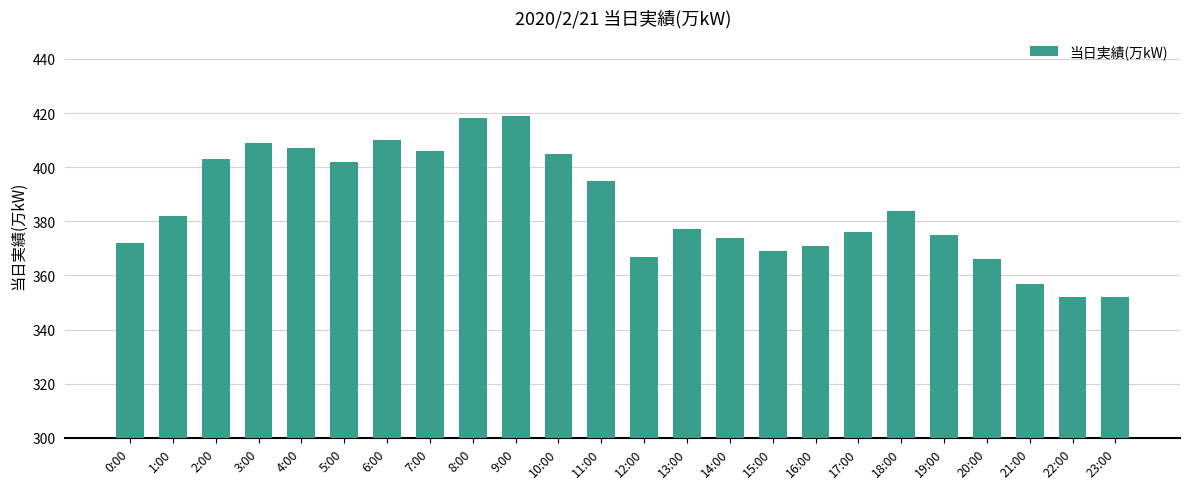

What is the average value?

385